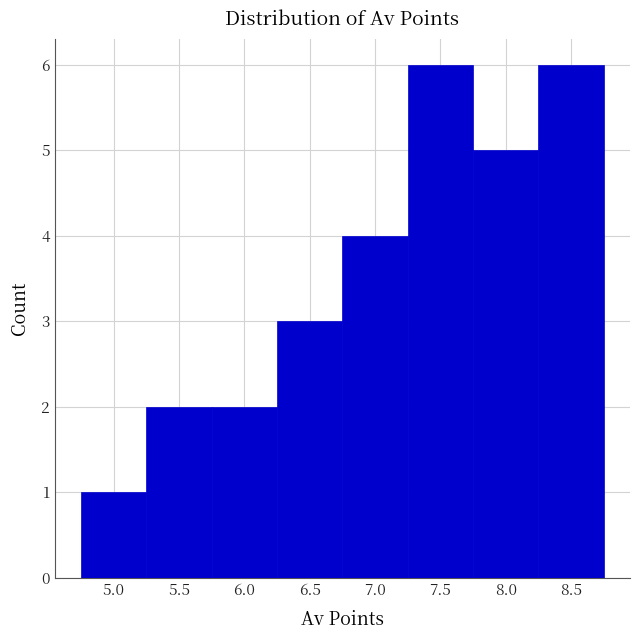

What is the height of the bar covering 5.75 to 6.25 on the x-axis? The values are not printed on the chart, so give them approximately, as read against the axis.

2